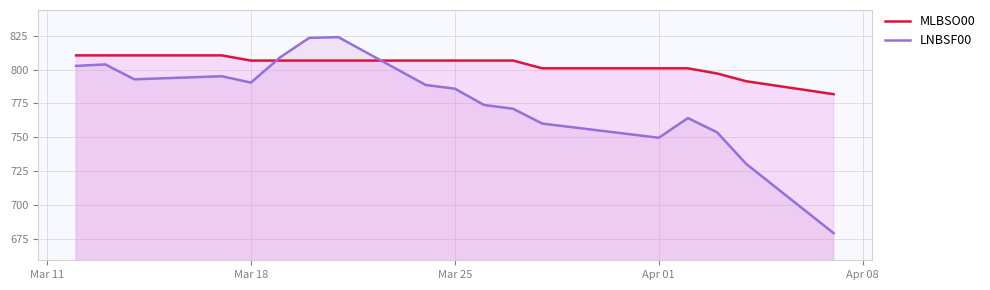

What is the minimum value shown in the chart?

679.4